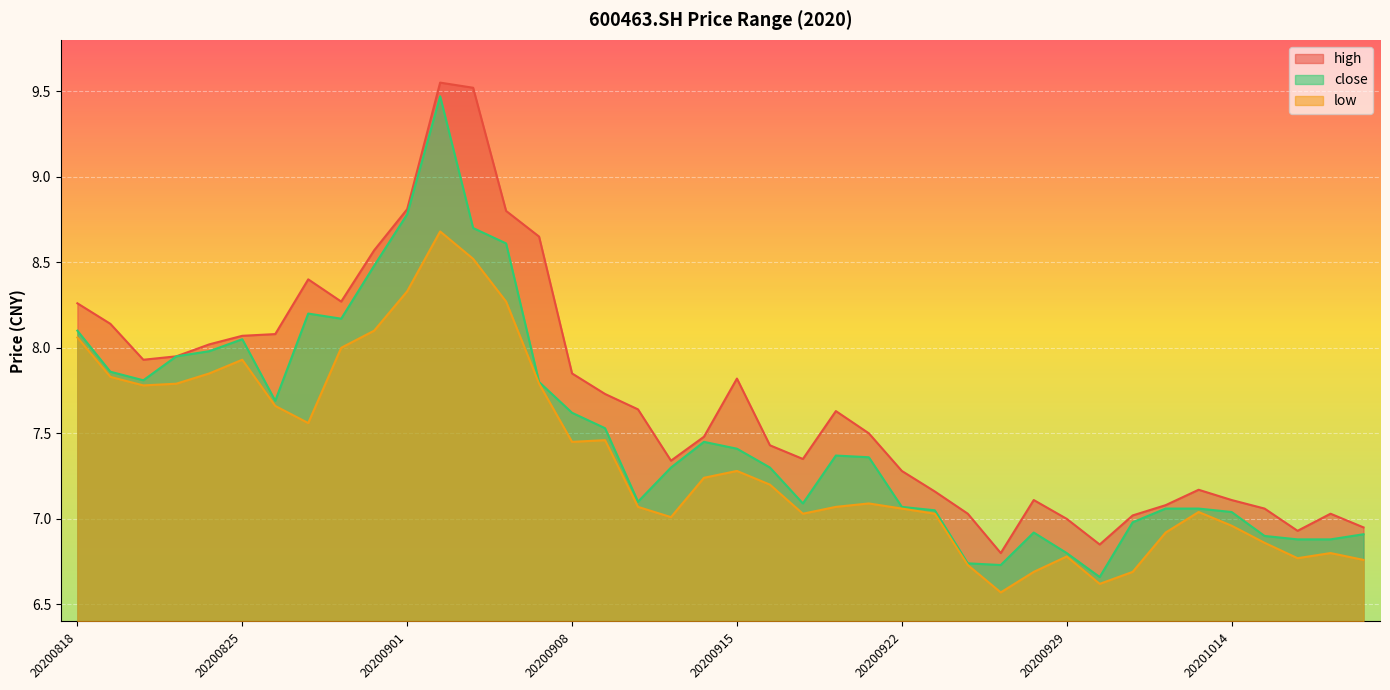

What are all the series names shown in the legend?

high, close, low